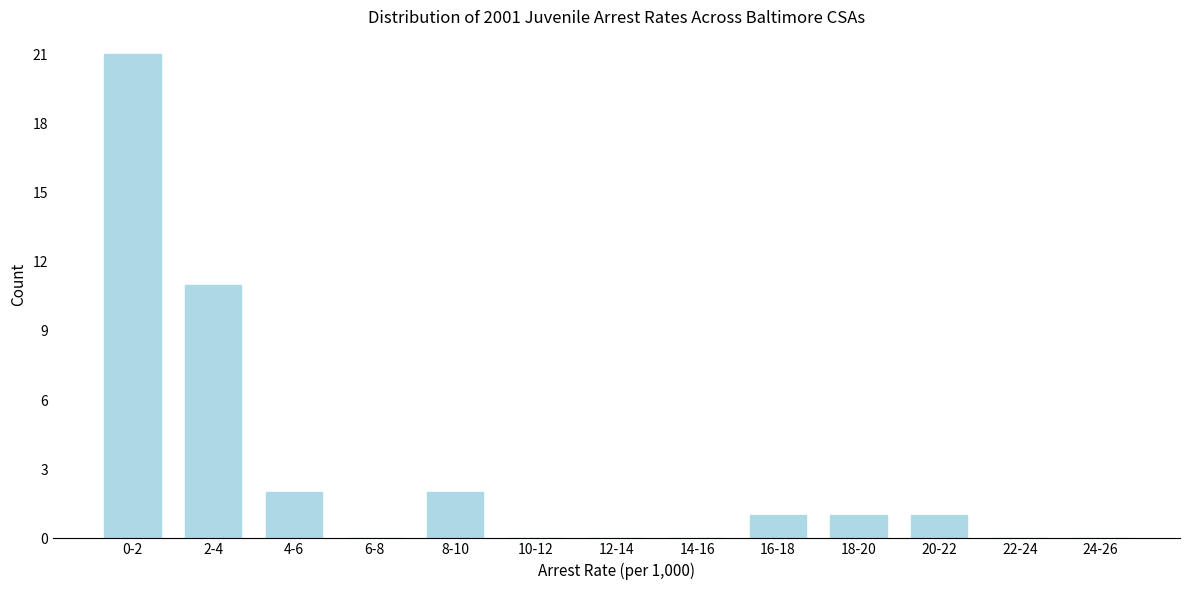

Reading right to left, transcribe all the data shown in this chart.

24-26=0	22-24=0	20-22=1	18-20=1	16-18=1	14-16=0	12-14=0	10-12=0	8-10=2	6-8=0	4-6=2	2-4=11	0-2=21